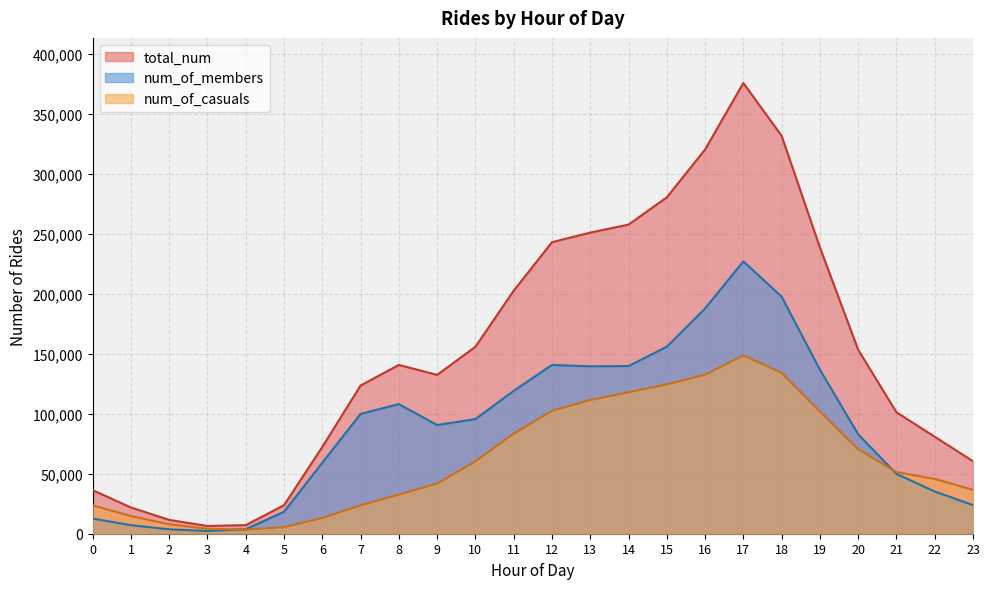

At 1, list the series in order from smallest to largest.

num_of_members, num_of_casuals, total_num